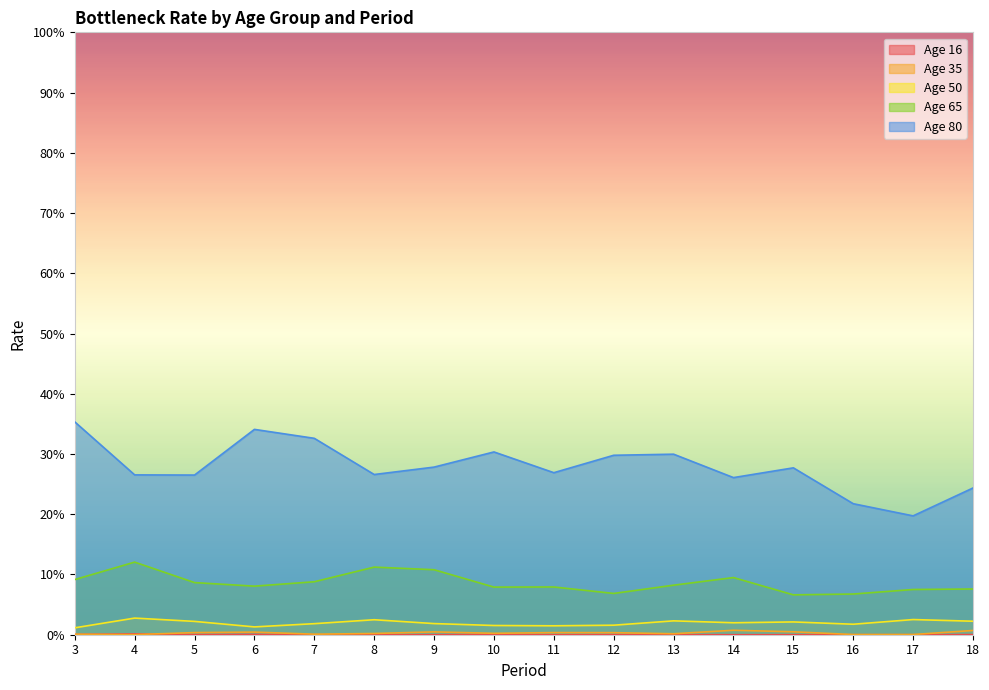

Is the value of 65 at 12 greater than the value of 16 at 4?

Yes